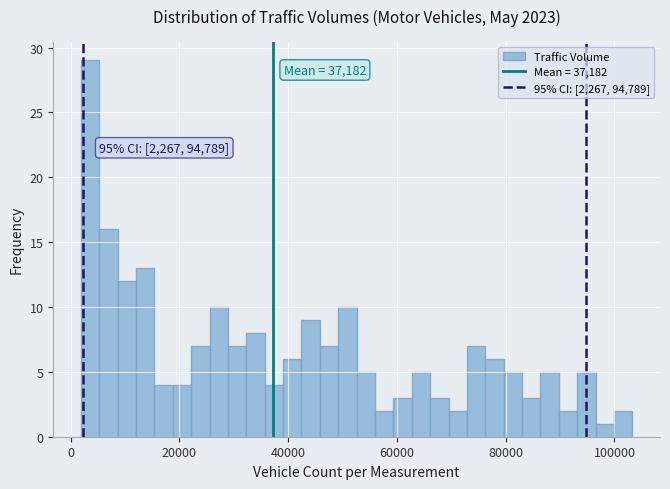

Read against the x-axis, roughly where is the centre of the tallest bar?

4000